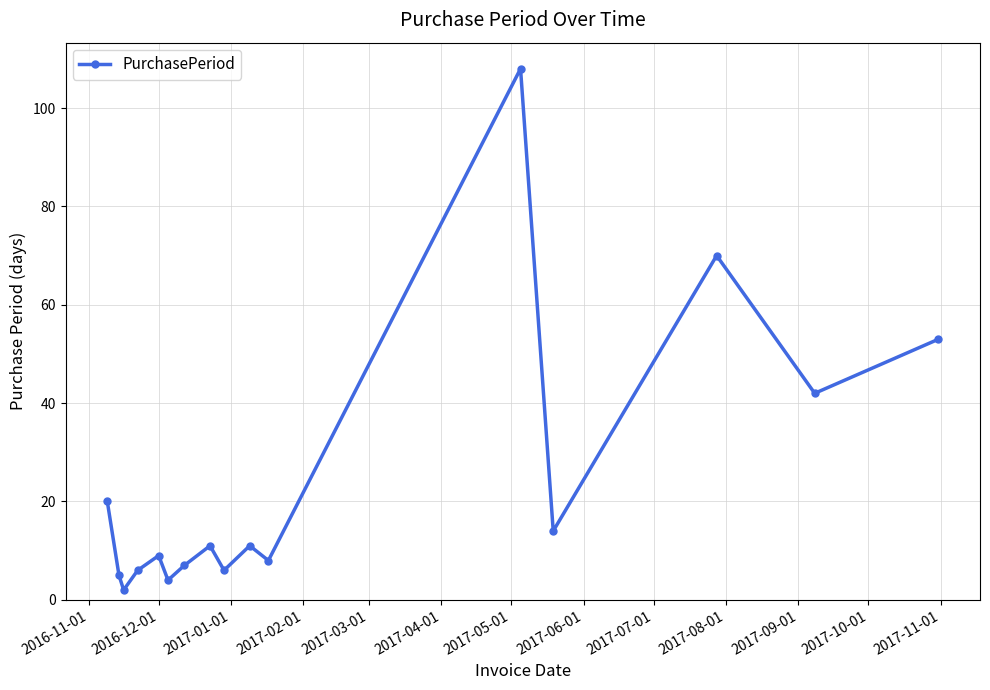

Does the chart display data point markers on the line(s)?

Yes